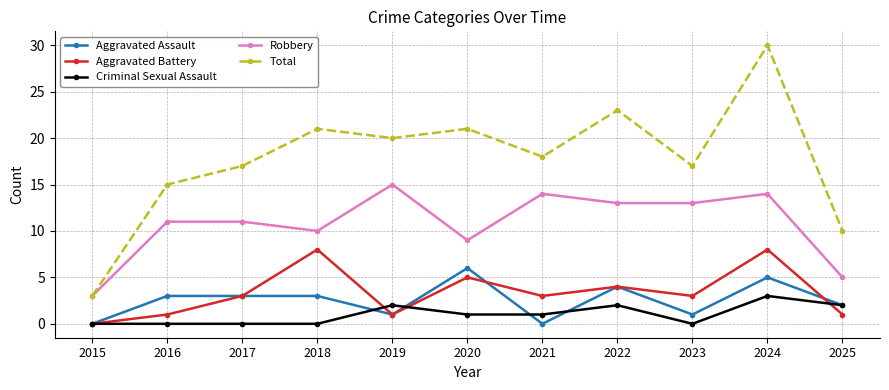

At how many categories does at least one series exceed 26?

1